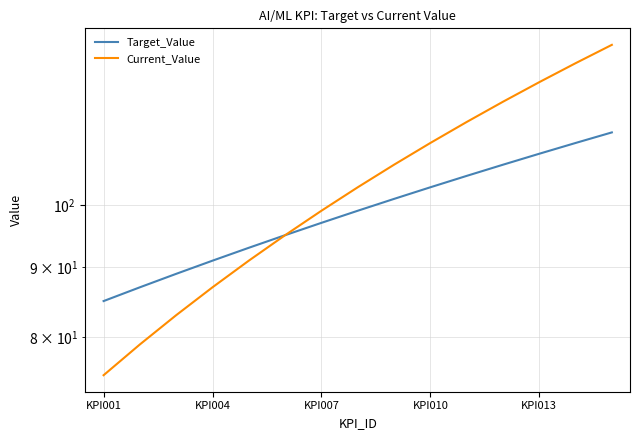

Is it true that Current_Value equals 127 at 13?

True